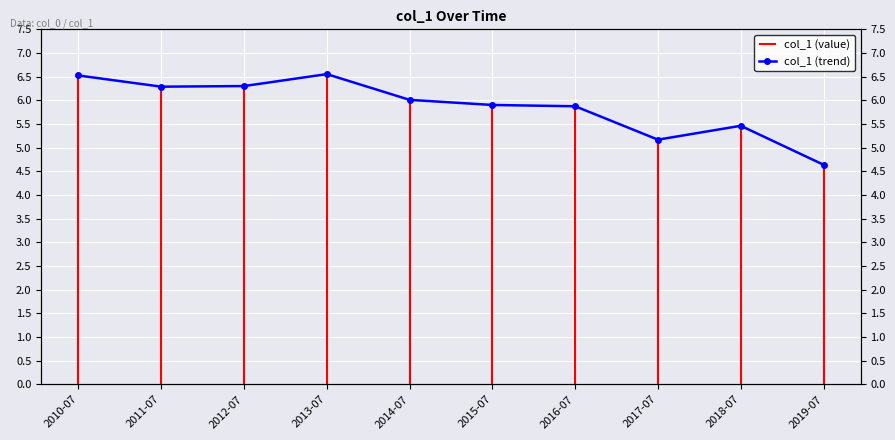

Reading left to right, transcribe all the data shown in this chart.

2010-07=6.5	2011-07=6.3	2012-07=6.3	2013-07=6.6	2014-07=6.0	2015-07=5.9	2016-07=5.9	2017-07=5.2	2018-07=5.5	2019-07=4.6